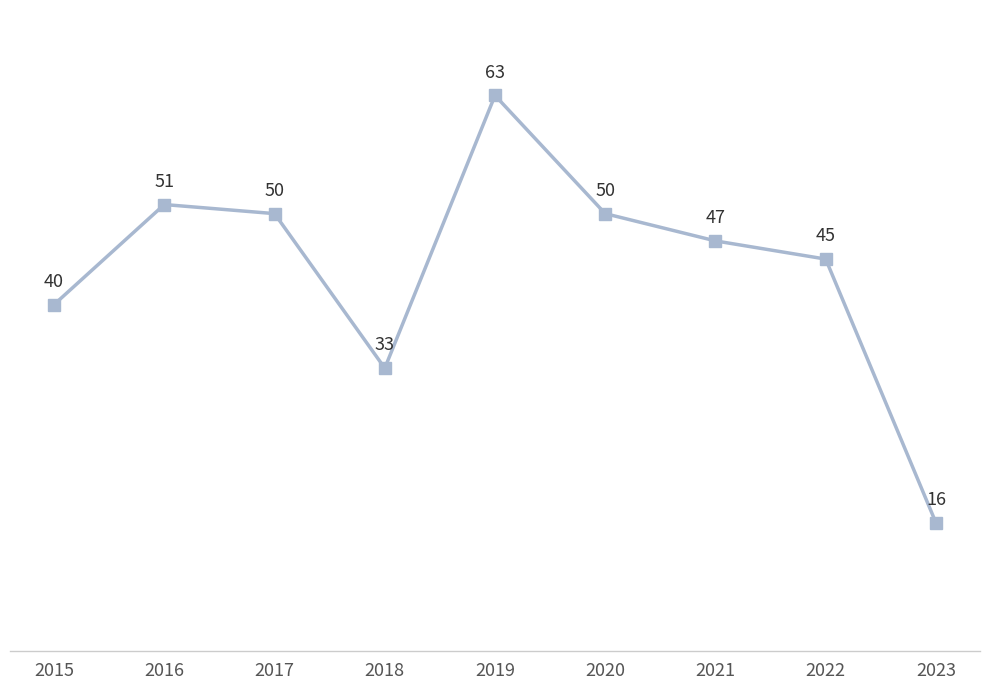

What is the value of the 9th point from the left?

16